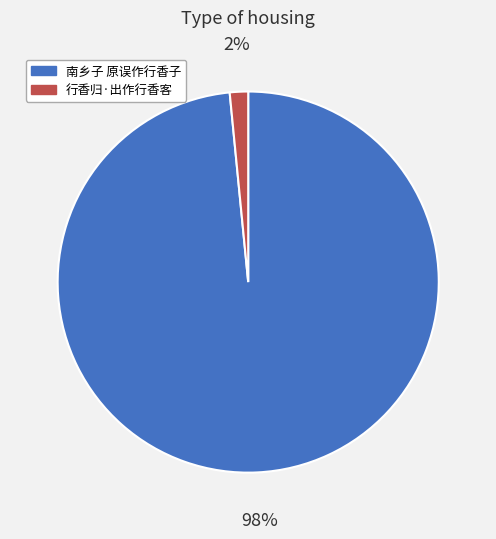

Which slice represents more than half of the pie?

南乡子 原误作行香子